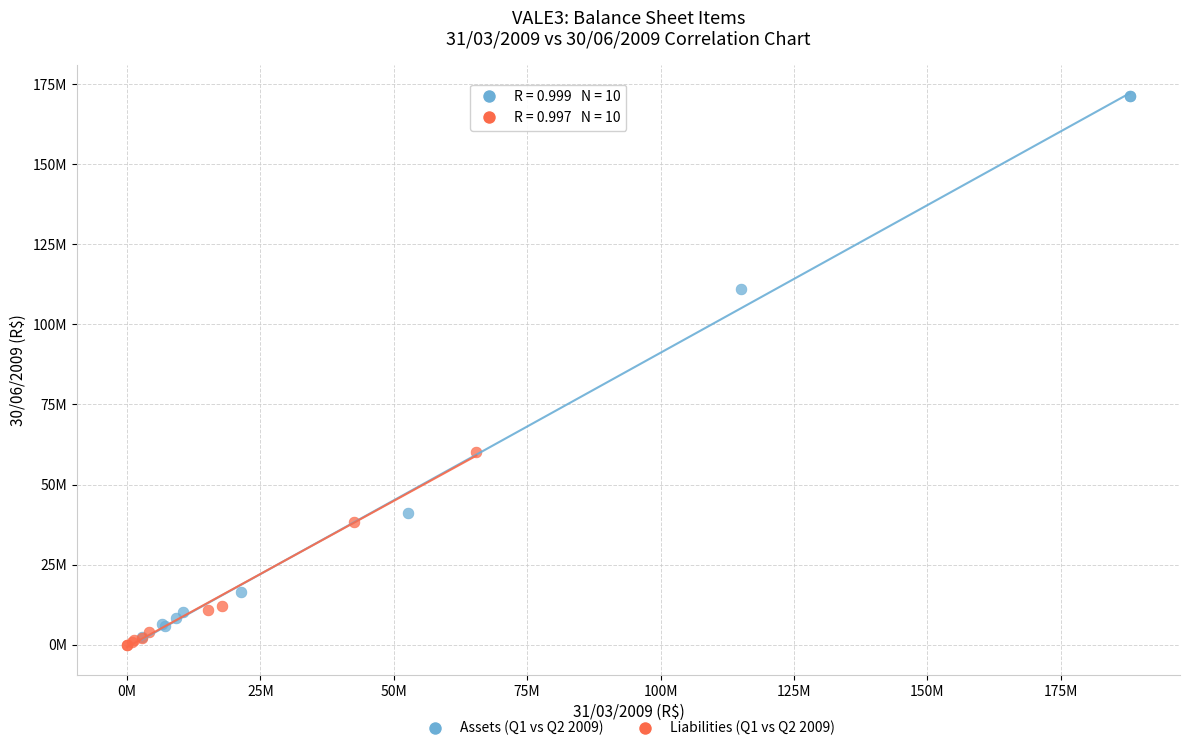

What are all the series names shown in the legend?

Assets (Q1 vs Q2 2009), Liabilities (Q1 vs Q2 2009)